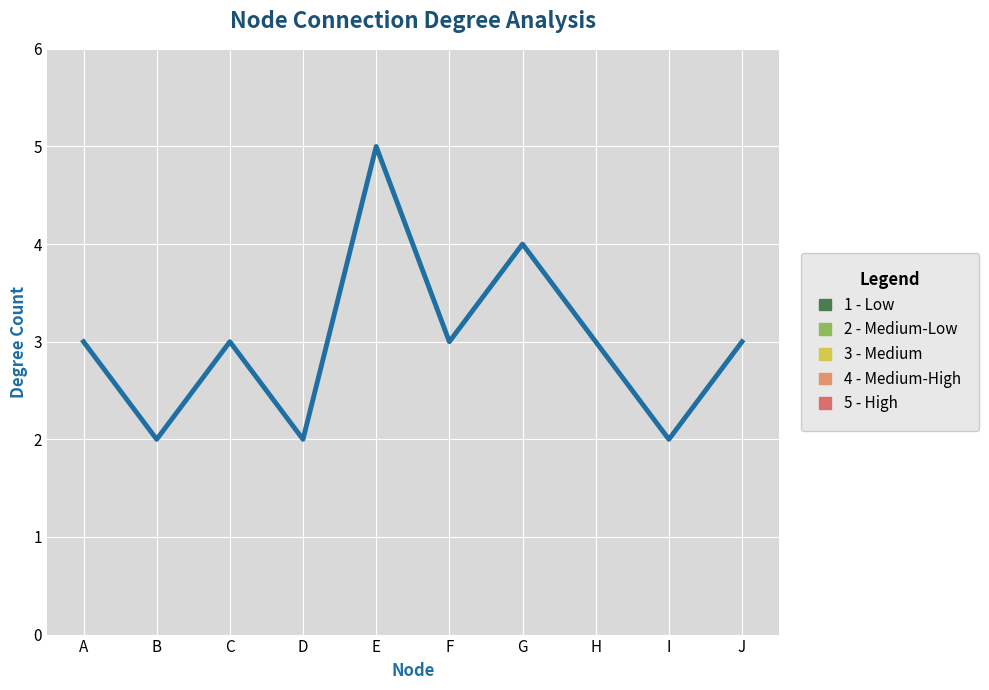

What is the change in value from D to H?

+1